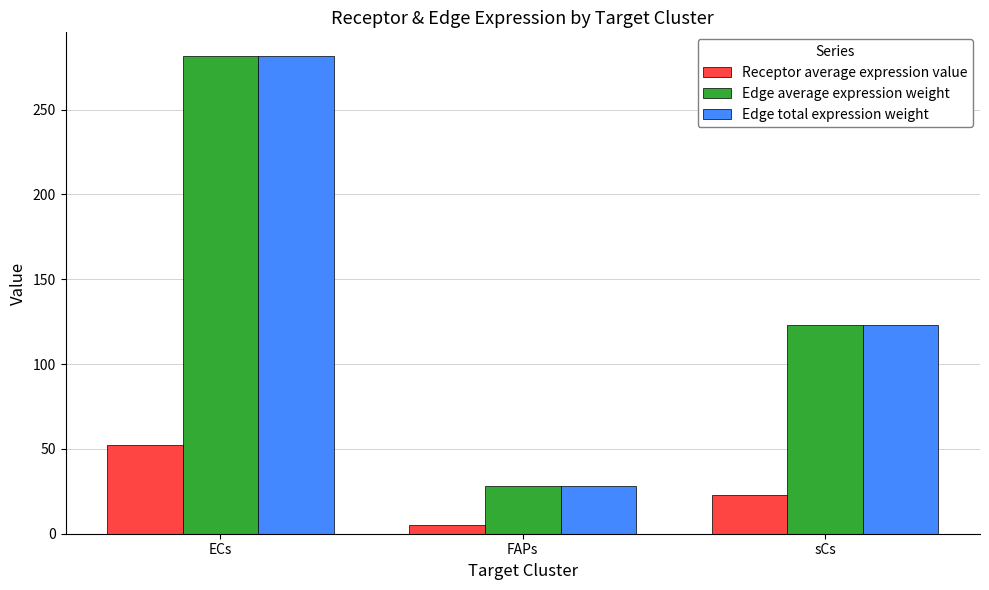

Is it true that Edge total expression weight equals 122.8 at sCs?

True